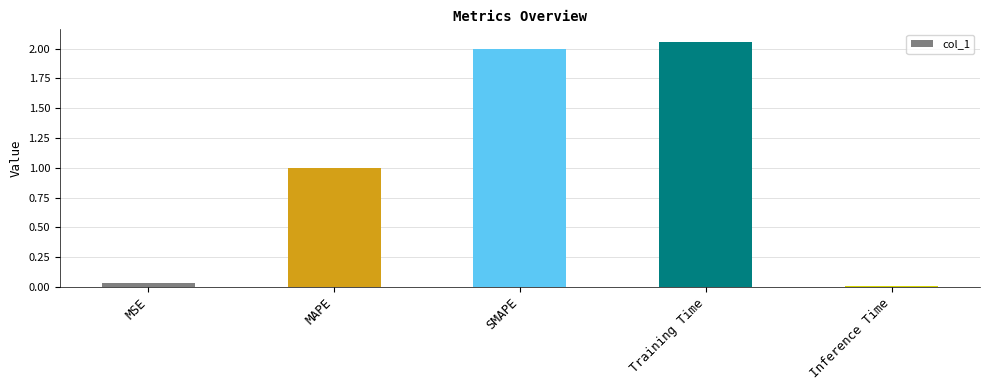

The value at MSE is 0.0. True or false?

True